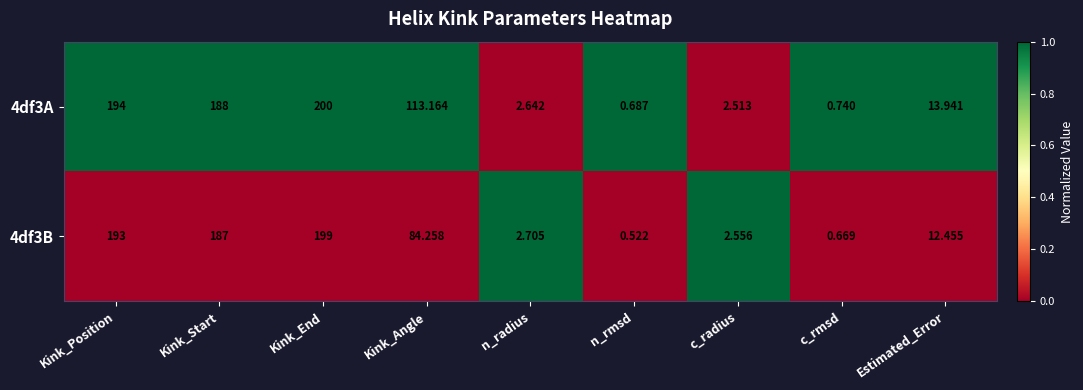

Is the value of 4df3A at c_radius greater than the value of 4df3B at c_radius?

No